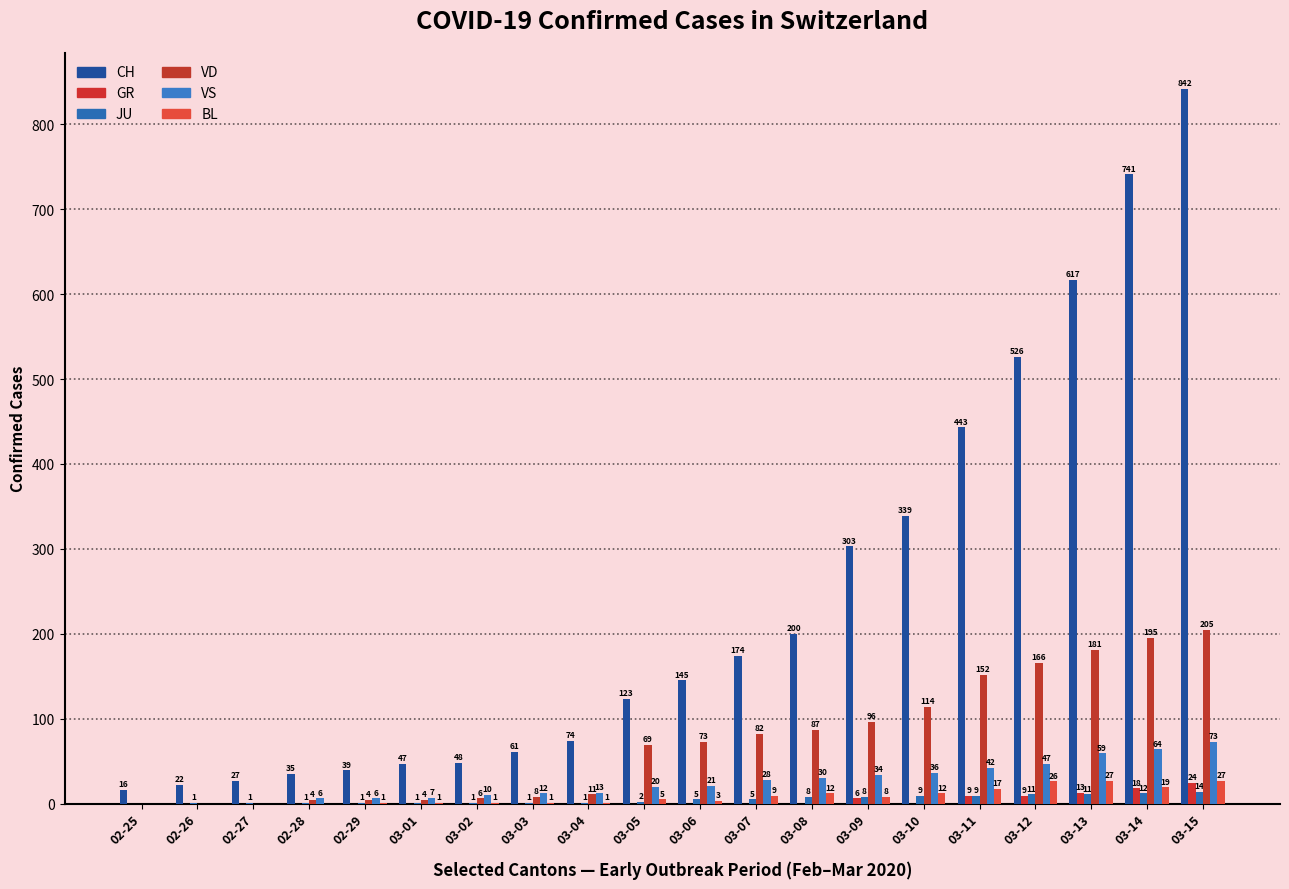

Where is JU nearest to the value 7?

03-08